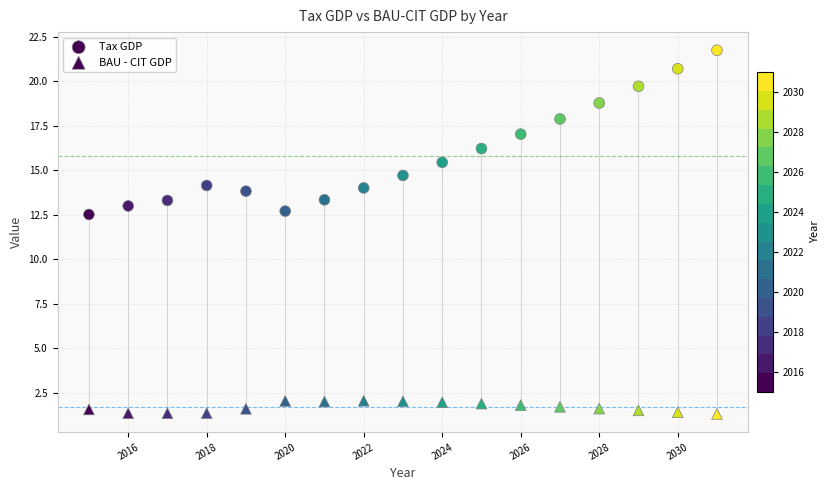

Count the number of points in this scatter plot.

34